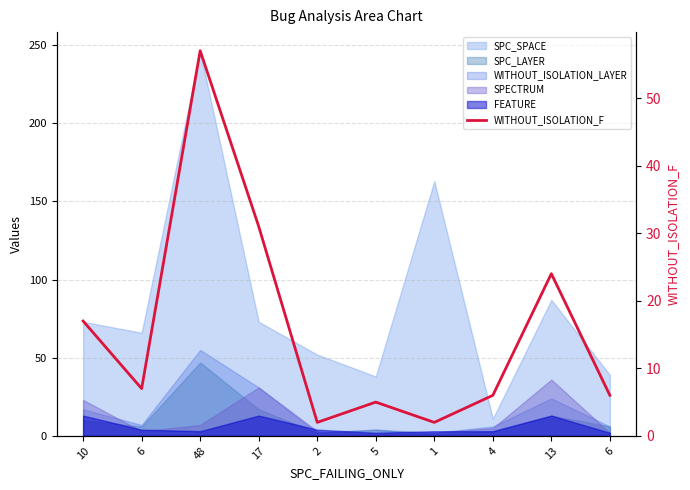

How many categories are shown in the chart?

10